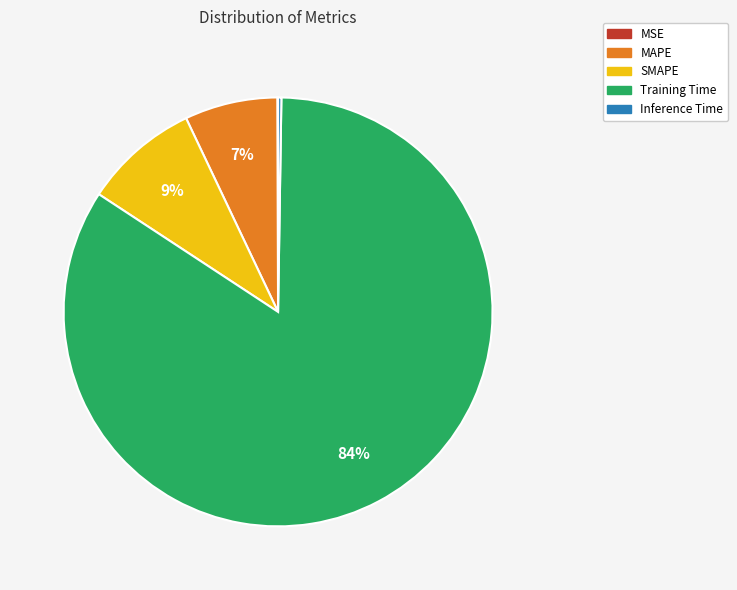

True or false: Training Time accounts for 76% of the total.

False